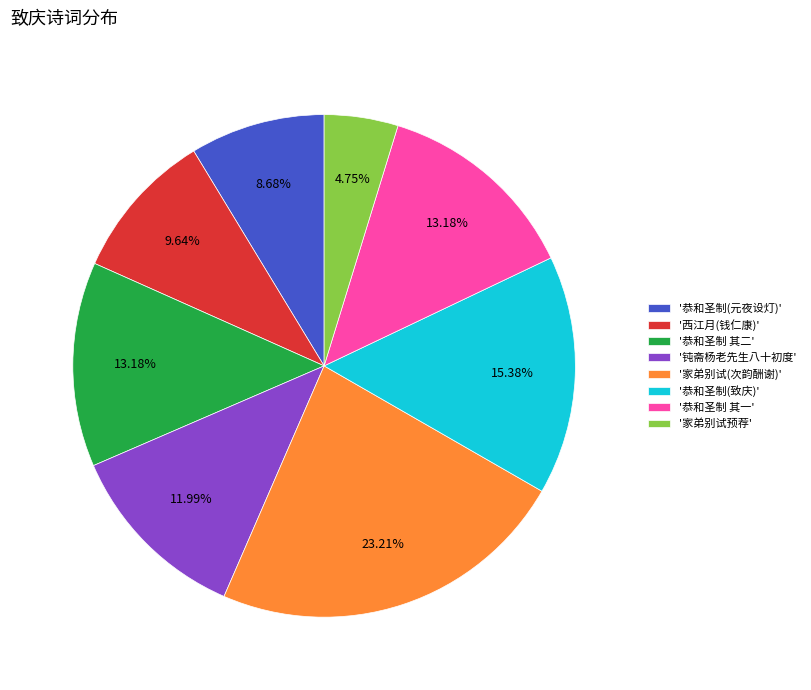

To the nearest percent, what is the difference between the largest and smallest slice percentages?

18%